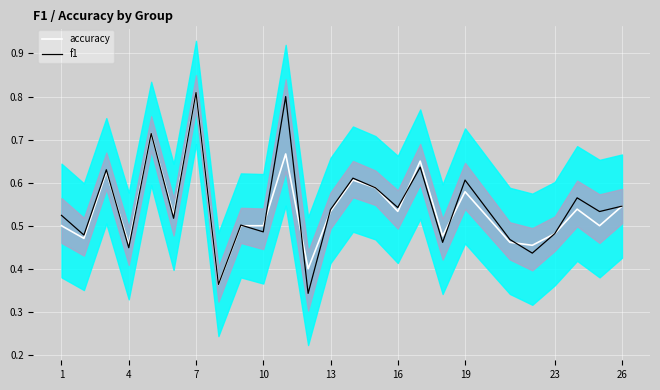

Reading right to left, list all the values displayed in this chart.

accuracy: 0.5	0.5	0.5	0.5	0.5	0.5	0.6	0.5	0.7	0.5	0.6	0.6	0.5	0.4	0.7	0.5	0.5	0.4	0.8	0.5	0.7	0.5	0.6	0.5	0.5
f1: 0.5	0.5	0.6	0.5	0.4	0.5	0.6	0.5	0.6	0.5	0.6	0.6	0.5	0.3	0.8	0.5	0.5	0.4	0.8	0.5	0.7	0.4	0.6	0.5	0.5